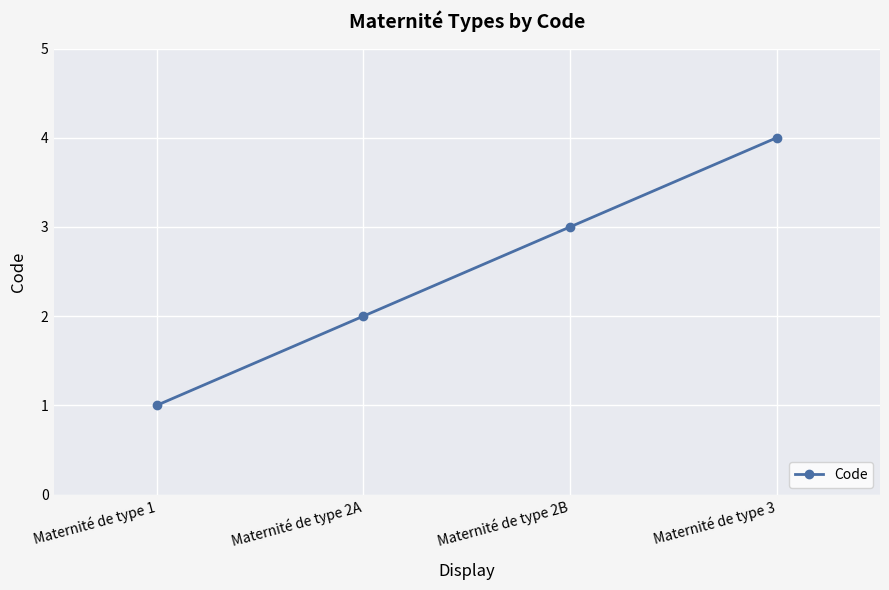

What is the label of the 2nd point from the left?

Maternité de type 2A